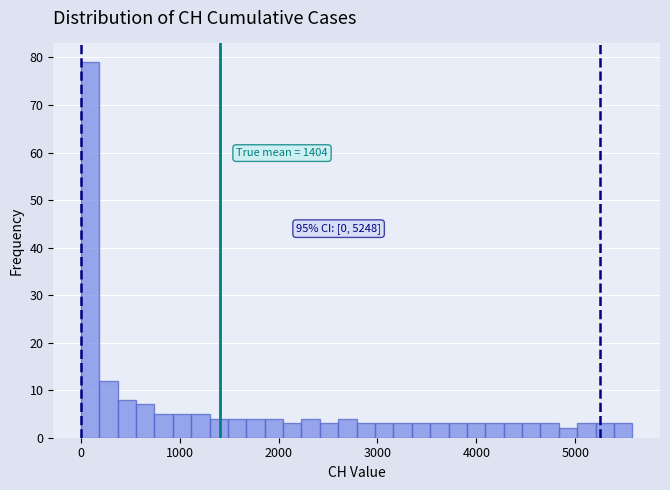

Around what value on the x-axis is the tallest bar? Give the approximate position of its centre, as read against the axis.

100